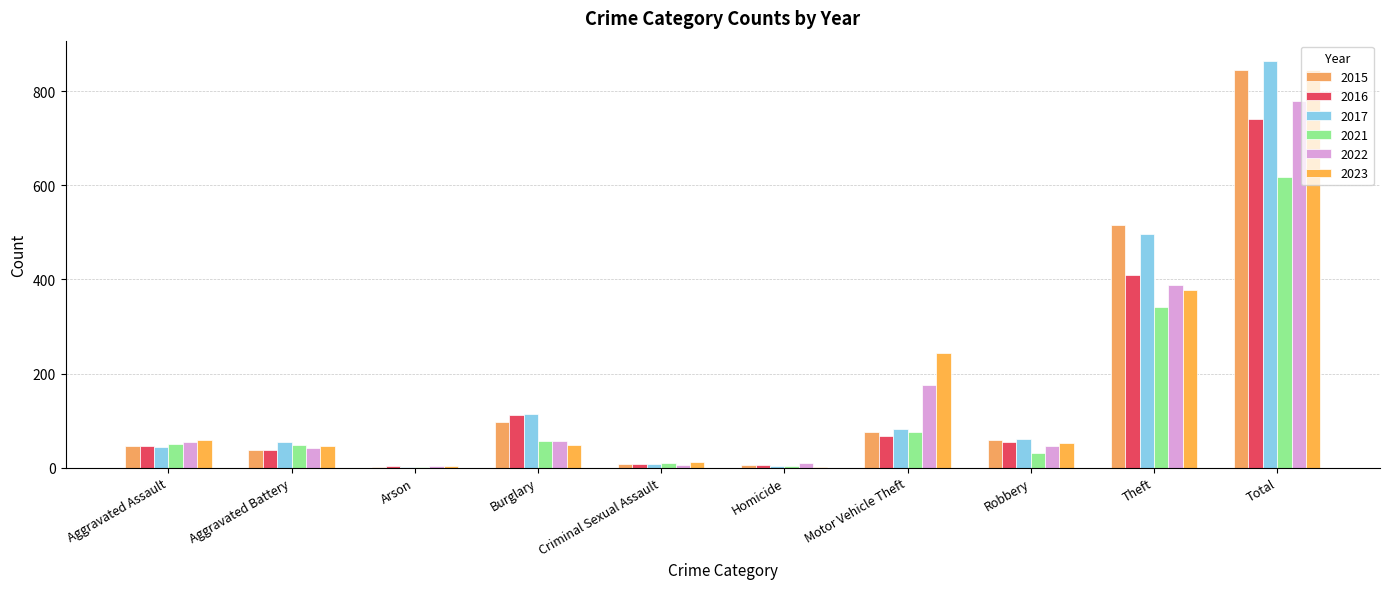

Which series has the largest total across all categories?

2017